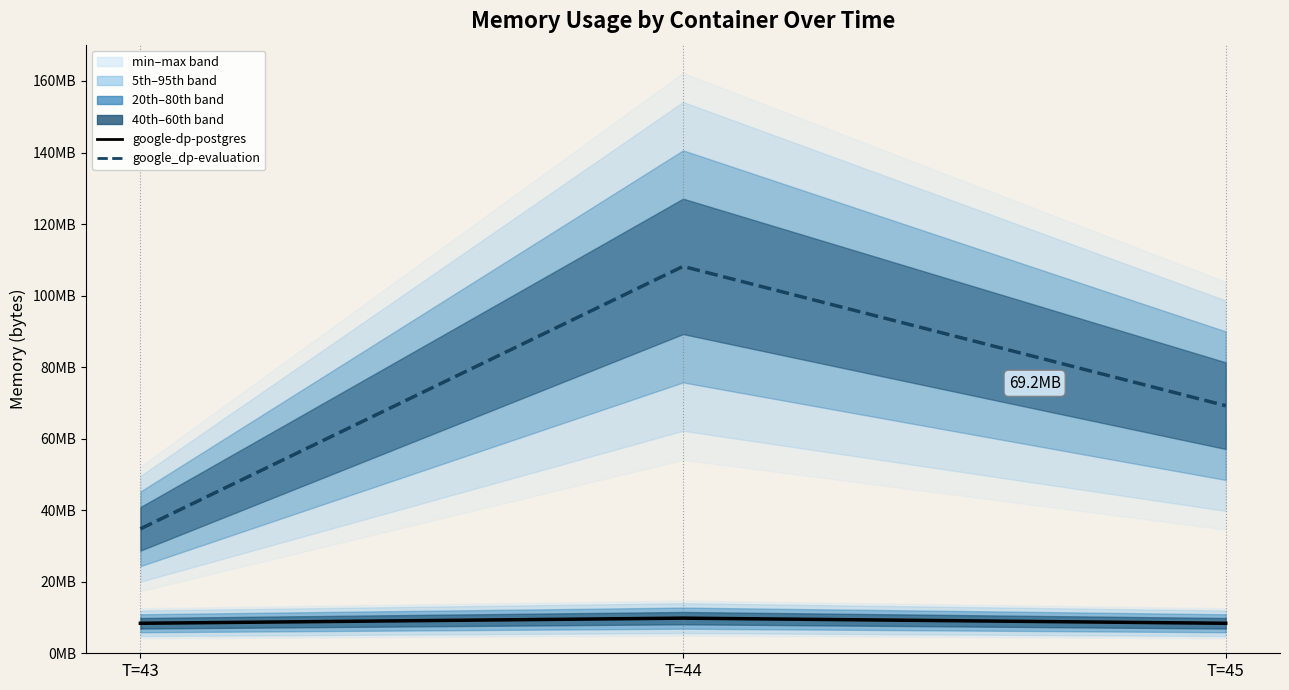

Is the value of google-dp-postgres actual at T=45 greater than the value of google_dp-evaluation actual at T=45?

No